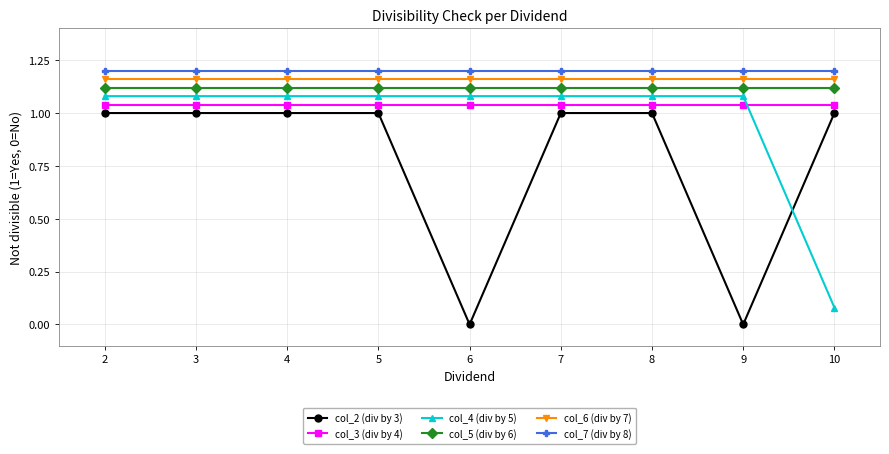

Which category has the lowest value in the col_4 (div by 5) series?

10